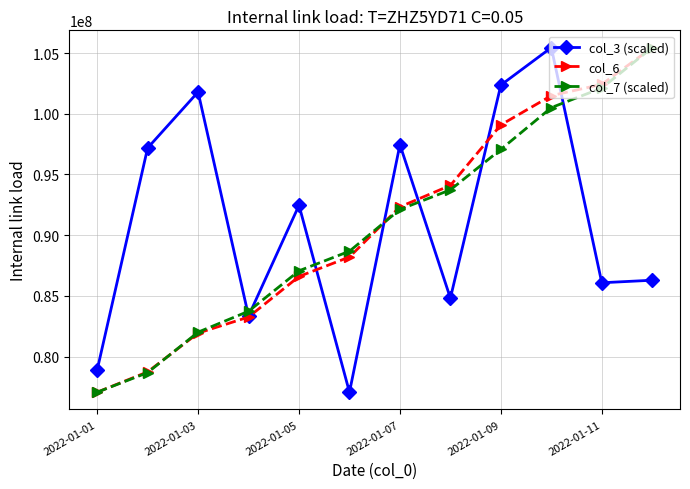

How many distinct data groups are displayed?

3